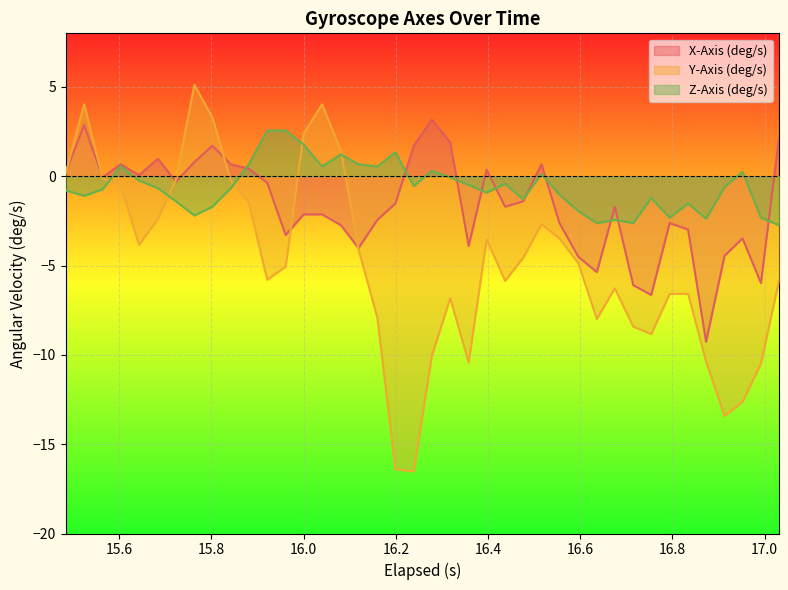

List the series in order of their overall mean, lowest first.

Y-Axis (deg/s), X-Axis (deg/s), Z-Axis (deg/s)